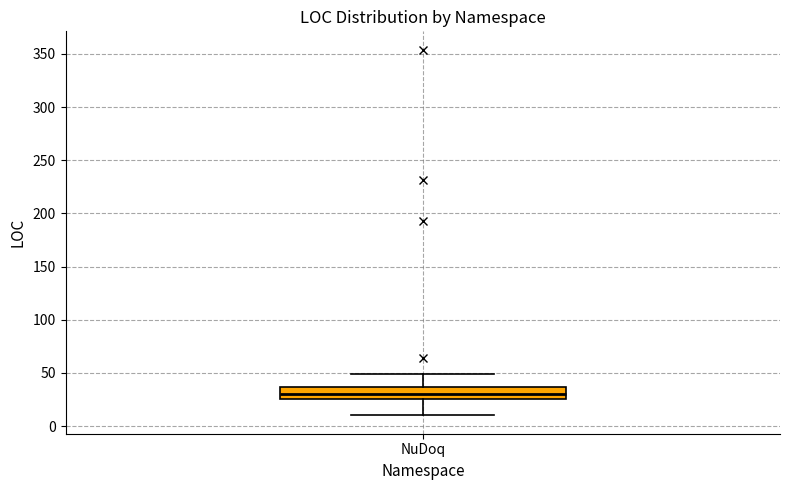

Read this box plot against the y-axis: the position of the median line, the range covered by the box, and the ends of both whiskers. The values are not printed on the chart, so give them approximately, as read against the axis.

median 30, box 25 to 35, whiskers 10 to 50